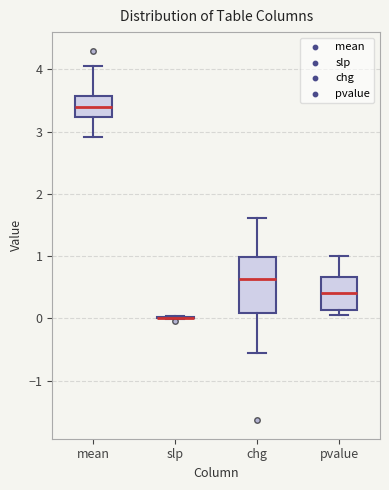

Reading left to right, read every box against the y-axis: the position of its median line, the range the box covers, and the ends of its whiskers. The values are not printed on the chart, so give them approximately, as read against the axis.

mean: median 3.4, box 3.2 to 3.6, whiskers 2.9 to 4.1
slp: box collapsed to a line at 0.0, whiskers 0.0 to 0.0
chg: median 0.6, box 0.1 to 1.0, whiskers -0.6 to 1.6
pvalue: median 0.4, box 0.1 to 0.7, whiskers 0.0 to 1.0